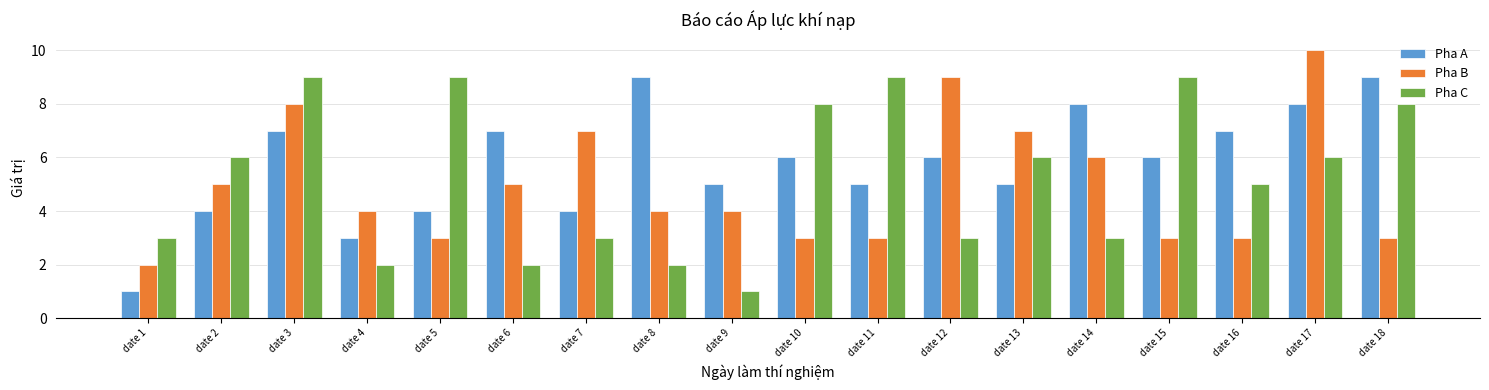

What is the approximate value of Pha C at date 4?

2